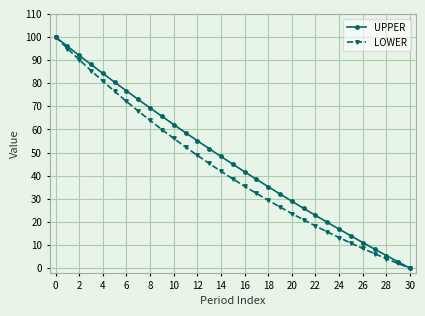

What is the value of the LOWER point at the 13th from the left?

48.8